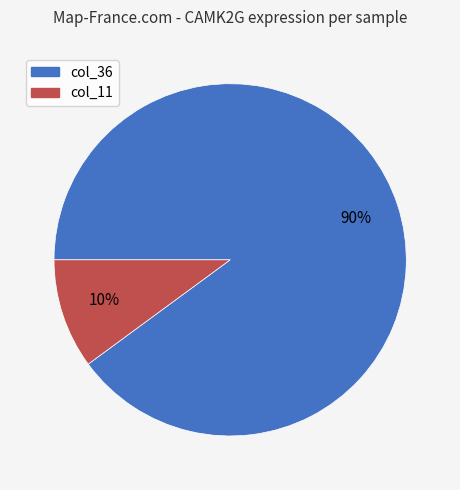

Between col_11 and col_36, which is larger?

col_36